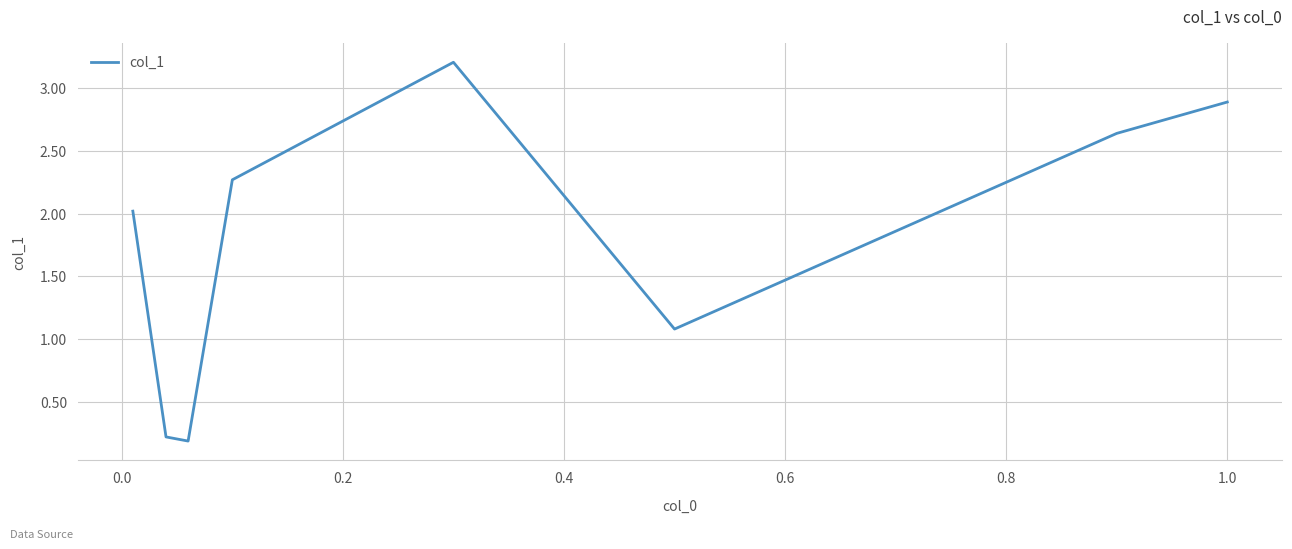

What is the maximum value shown in the chart?

3.2